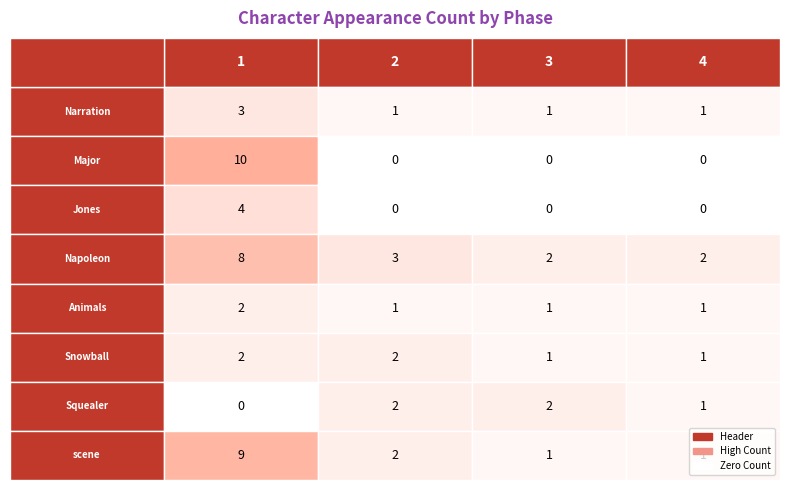

What value does the Snowball series have at 3?

1